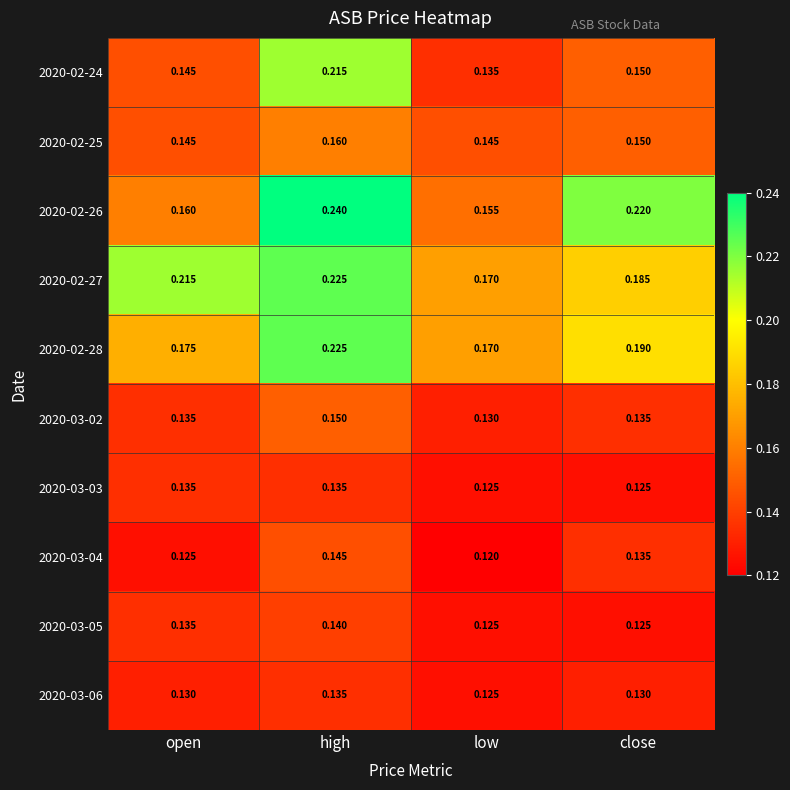

Which category has the lowest value across all series?

low